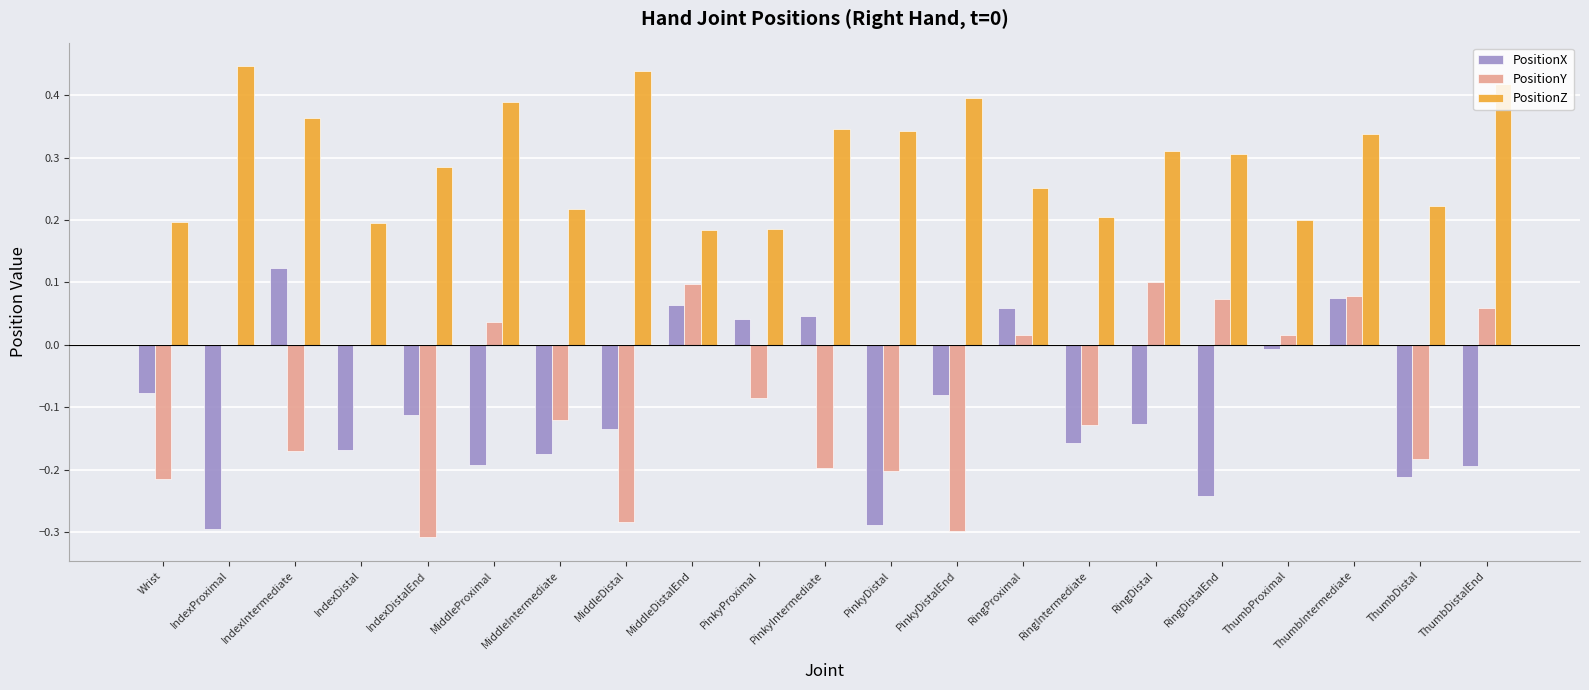

What is the sum of all PositionY values?

-1.7